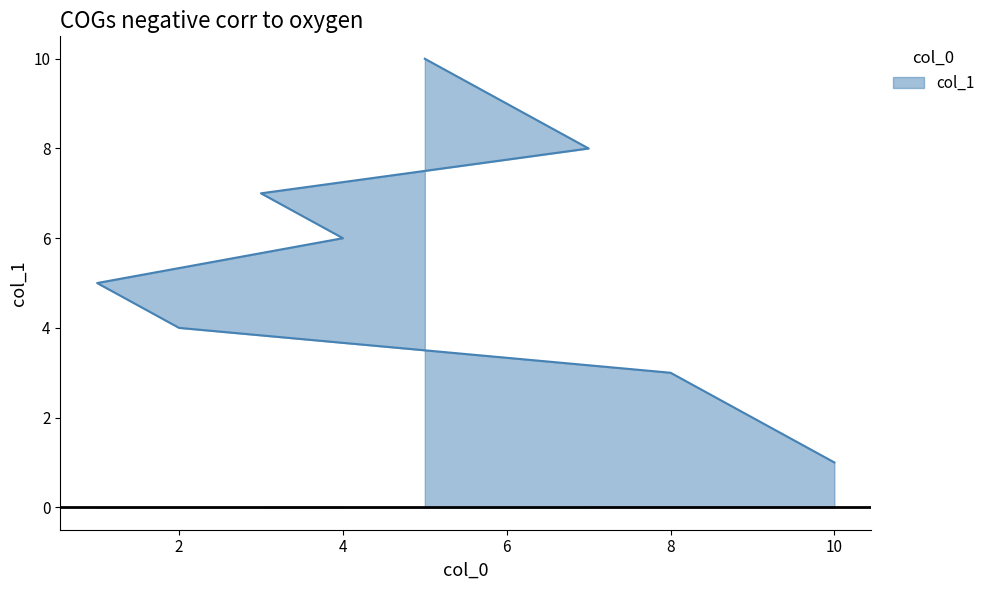

What is the label of the 1st point from the right?

5